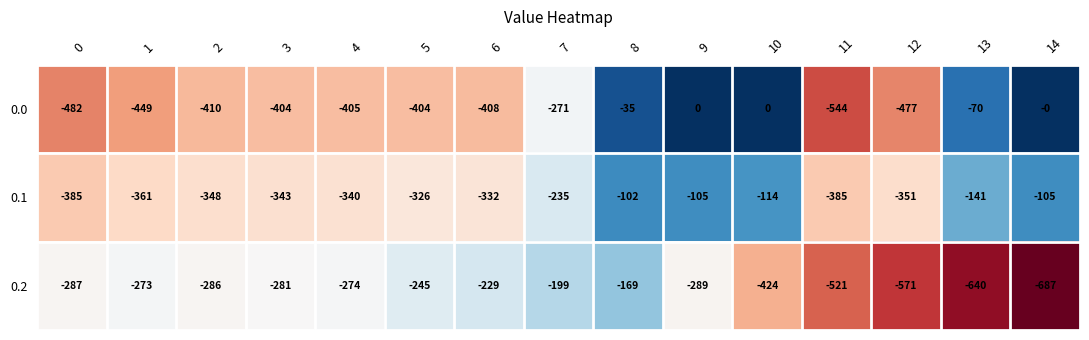

List the series in order of their peak value, lowest first.

0.2, 0.1, 0.0